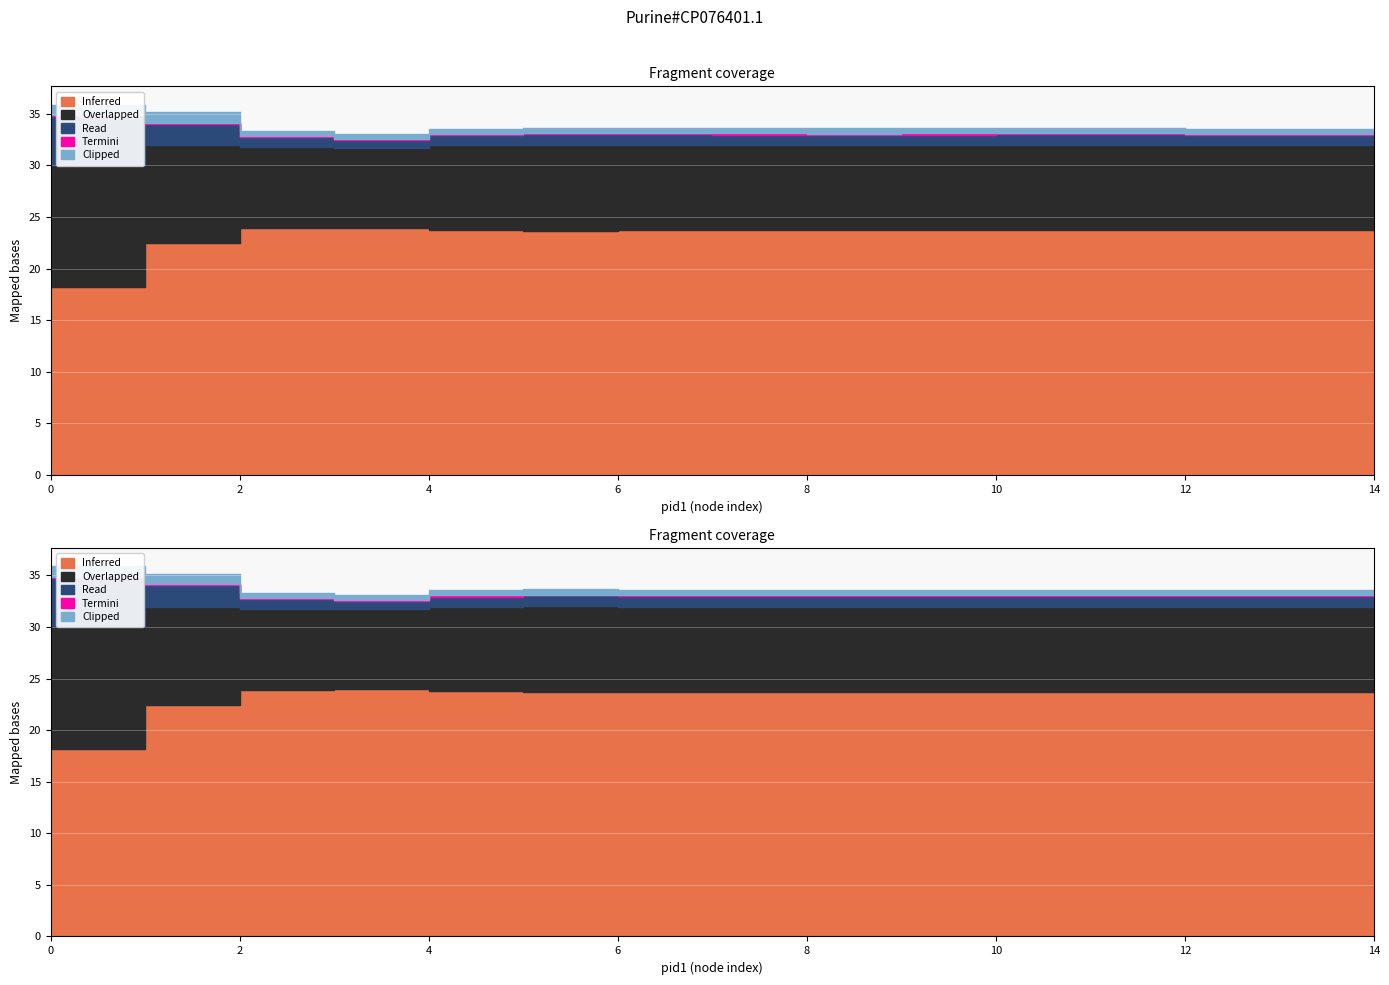

Does the chart display data point markers on the line(s)?

No